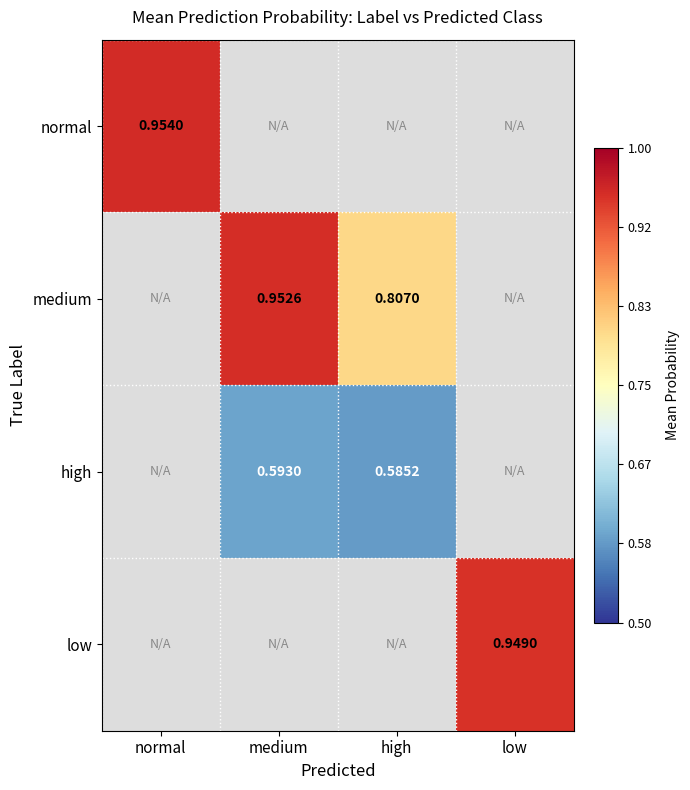

Count the number of data series in this chart.

4